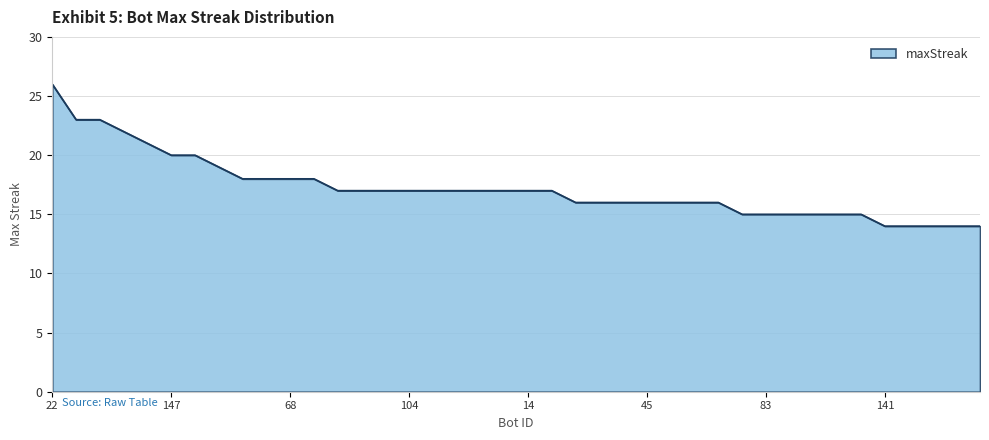

What is the maximum value shown in the chart?

26